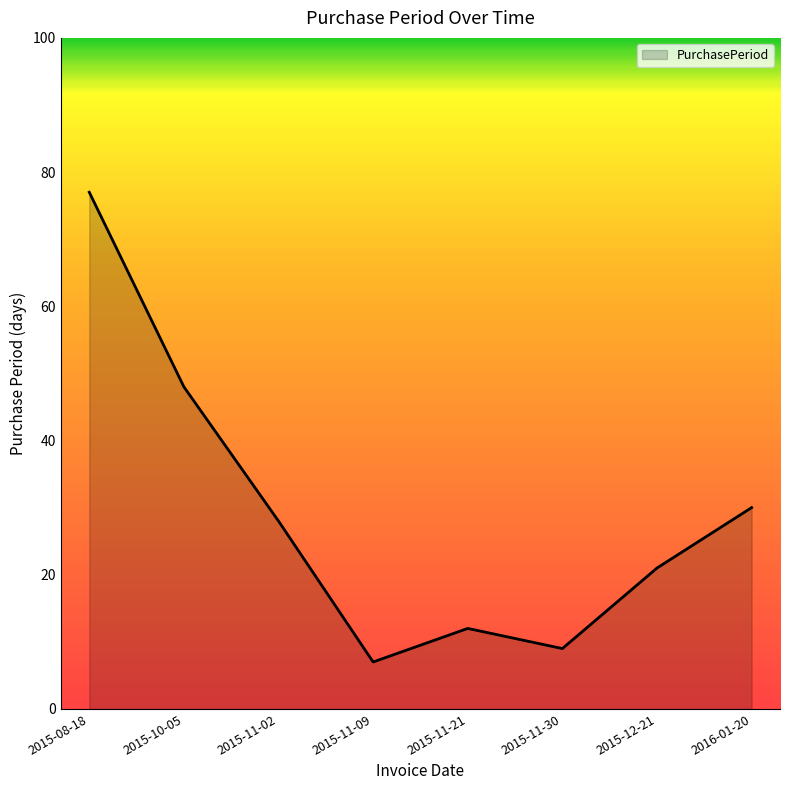

True or false: the data shows 16 at 2015-11-02.

False